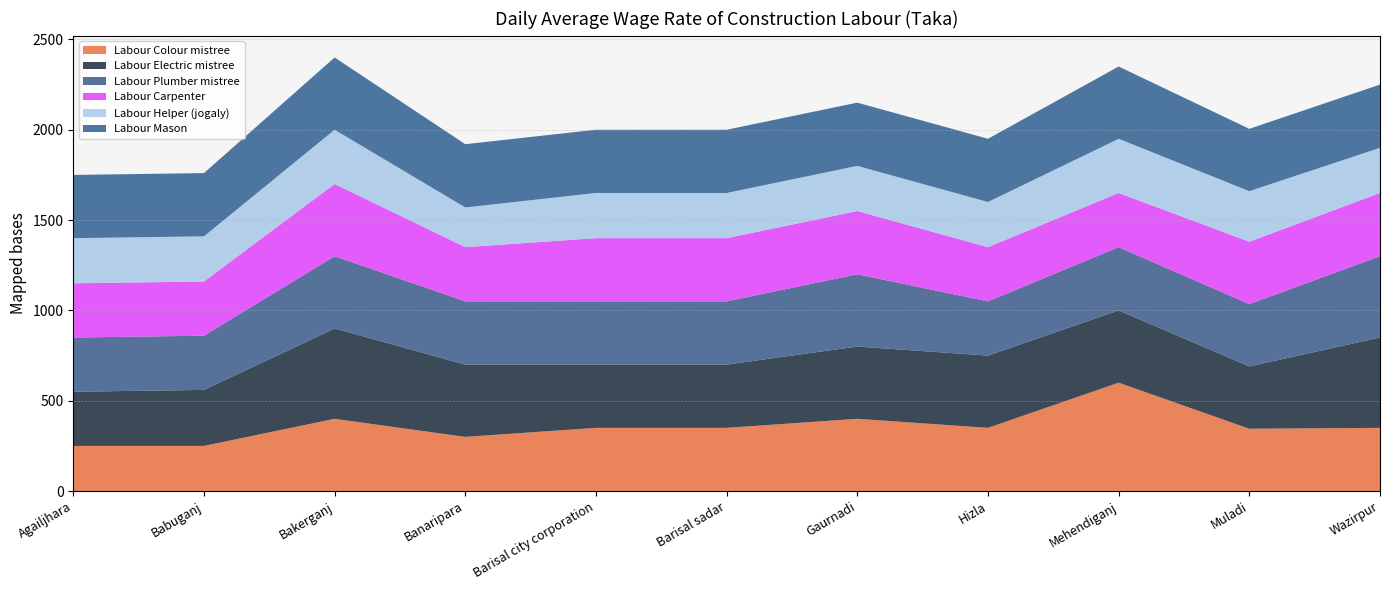

Reading right to left, what are all the values shown in this chart?

Labour Colour mistree: 350	345	600	350	400	350	350	300	400	250	250
Labour Electric mistree: 500	345	400	400	400	350	350	400	500	310	300
Labour Plumber mistree: 450	345	350	300	400	350	350	350	400	300	300
Labour Carpenter: 350	345	300	300	350	350	350	300	400	300	300
Labour Helper (jogaly): 250	280	300	250	250	250	250	220	300	250	250
Labour Mason: 350	345	400	350	350	350	350	350	400	350	350